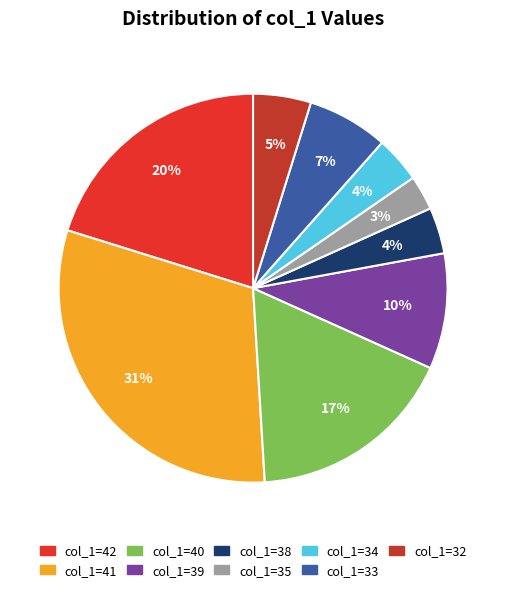

Do col_1=38 and col_1=41 together represent more than half of the pie?

No